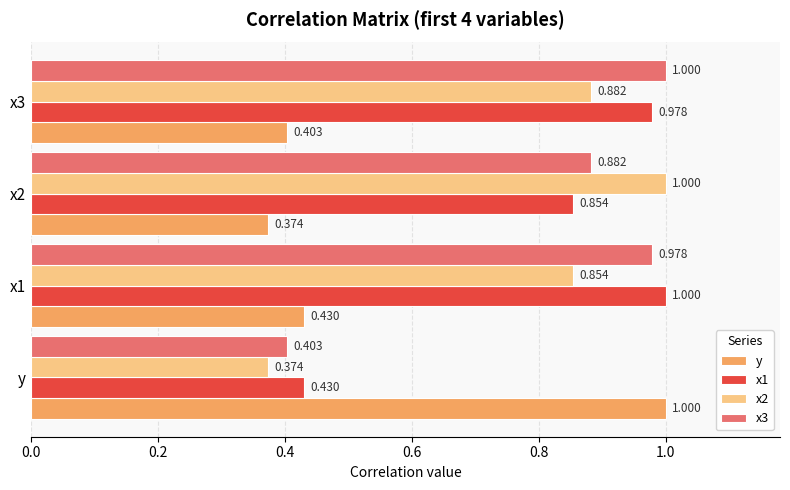

At which label is x2 closest to 0?

y